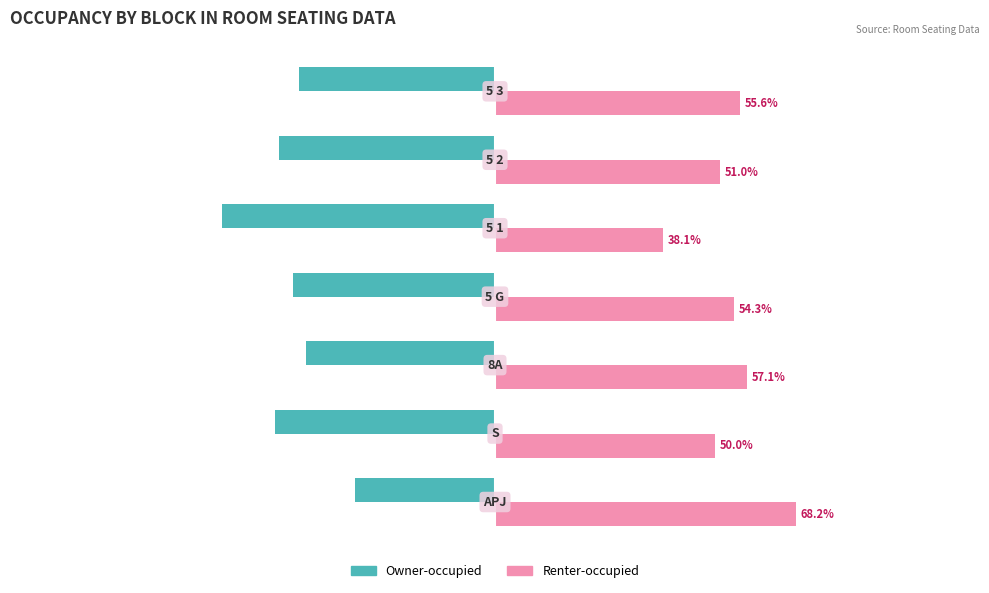

What are all the series names shown in the legend?

Owner-occupied, Renter-occupied